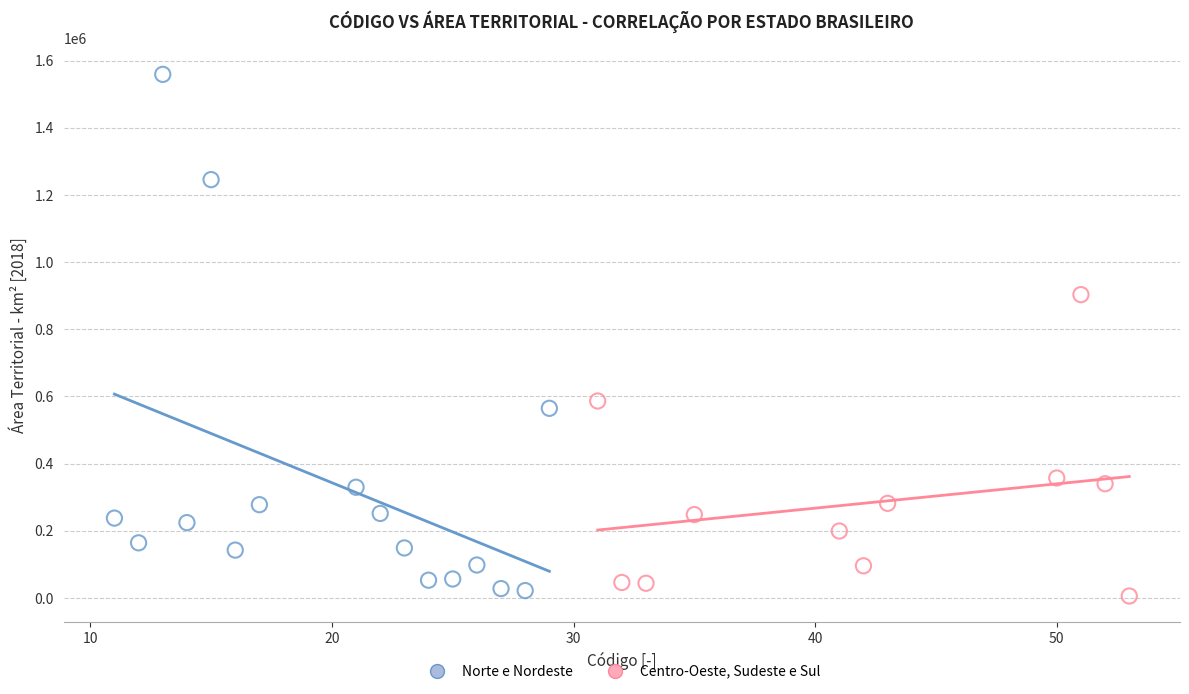

Which series reaches the maximum Y coordinate?

Norte e Nordeste